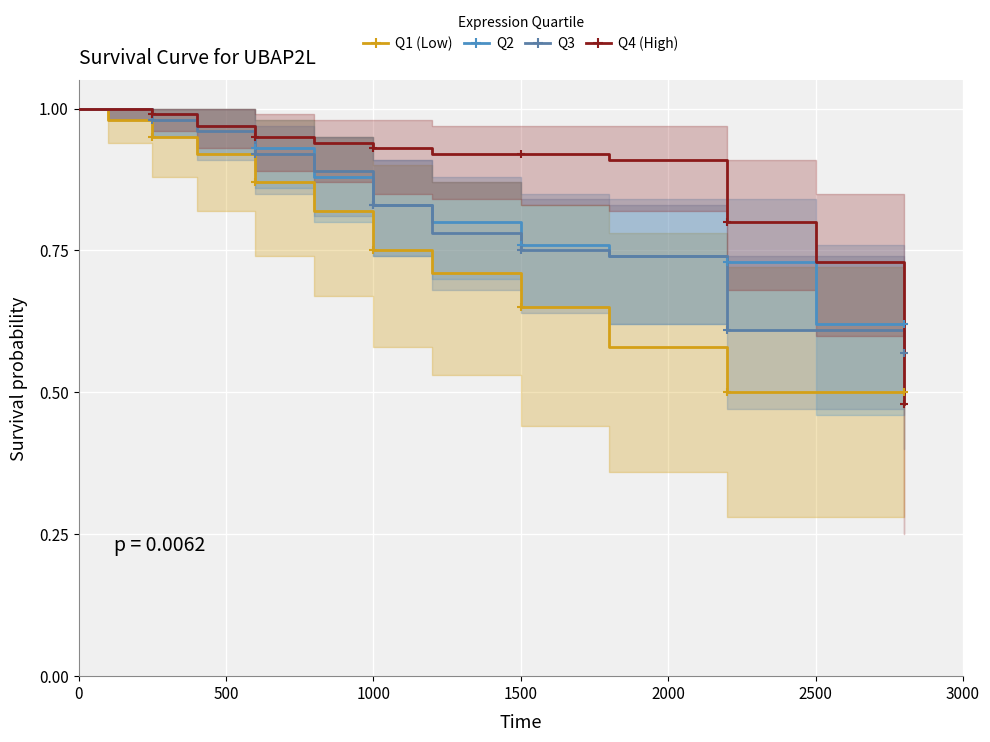

What is the maximum value for Q1 (Low)?

1.0